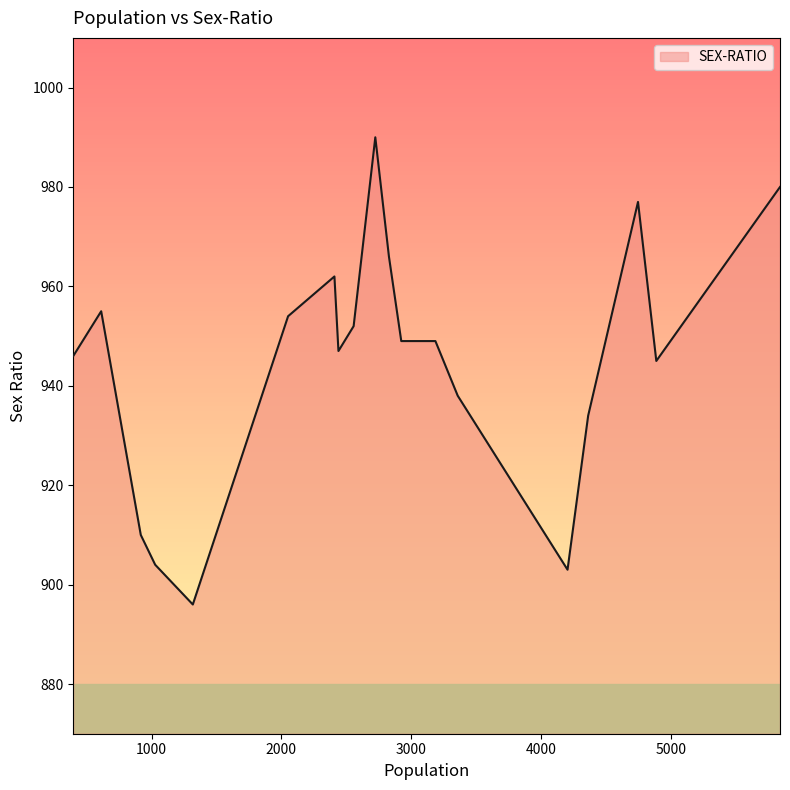

What is the smallest value displayed?

896